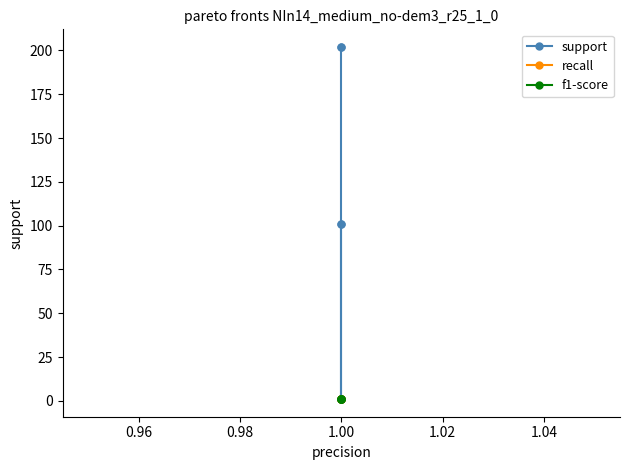

Is the value of f1-score at 1.00 greater than the value of recall at 1.00?

No